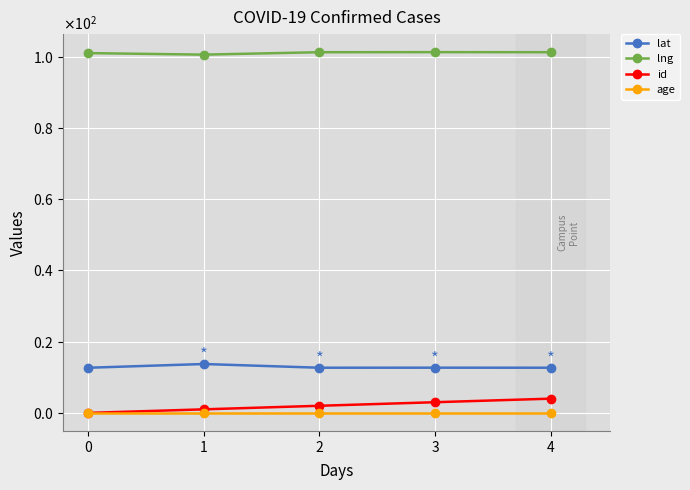

Is this an area chart (filled region under the line)?

No